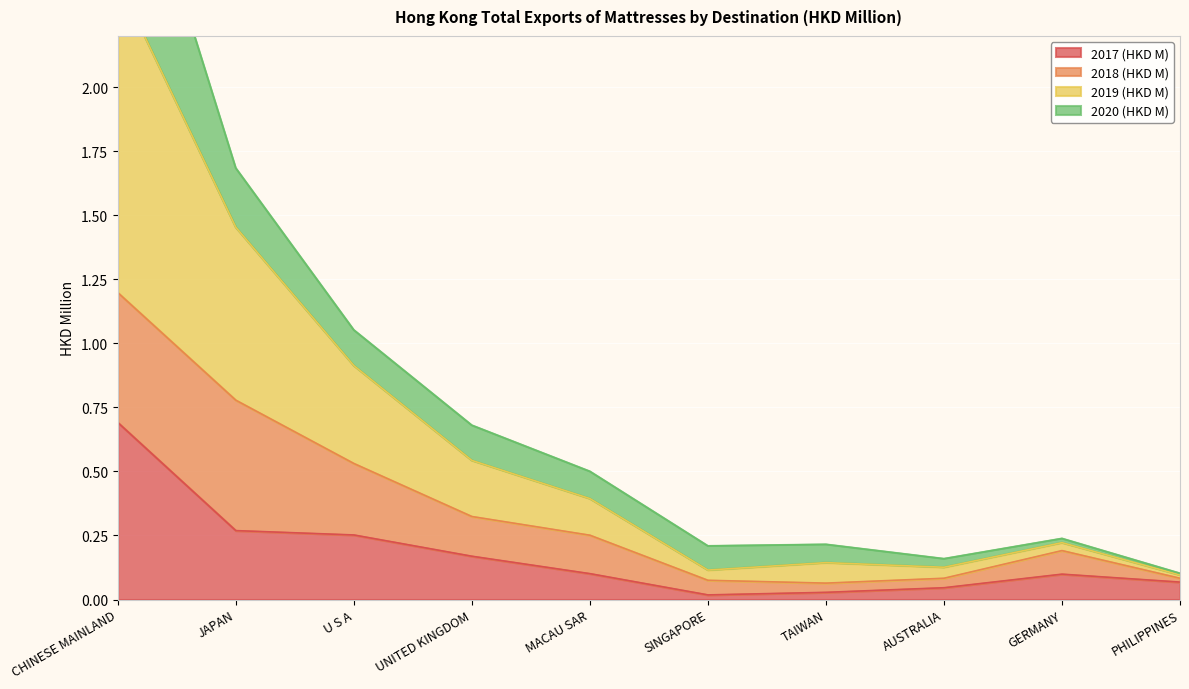

What is the highest value of the 2017 (HKD M) series?

0.7